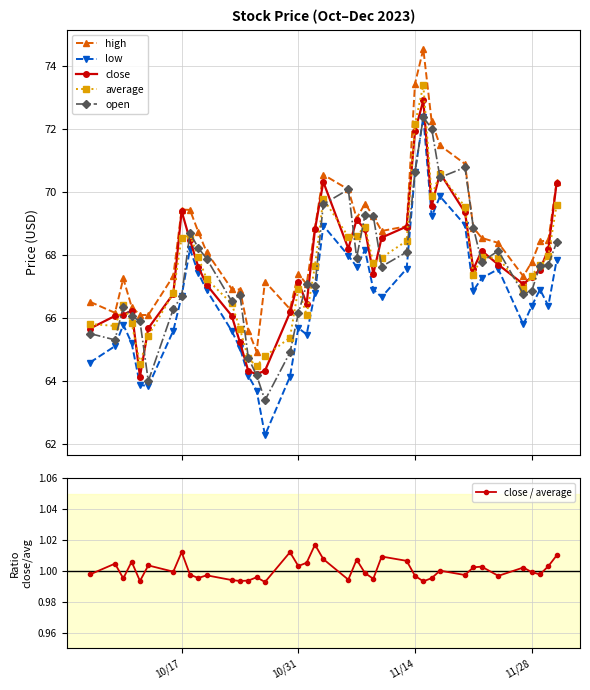

True or false: high has more than 2 points higher than both neighbors.

True